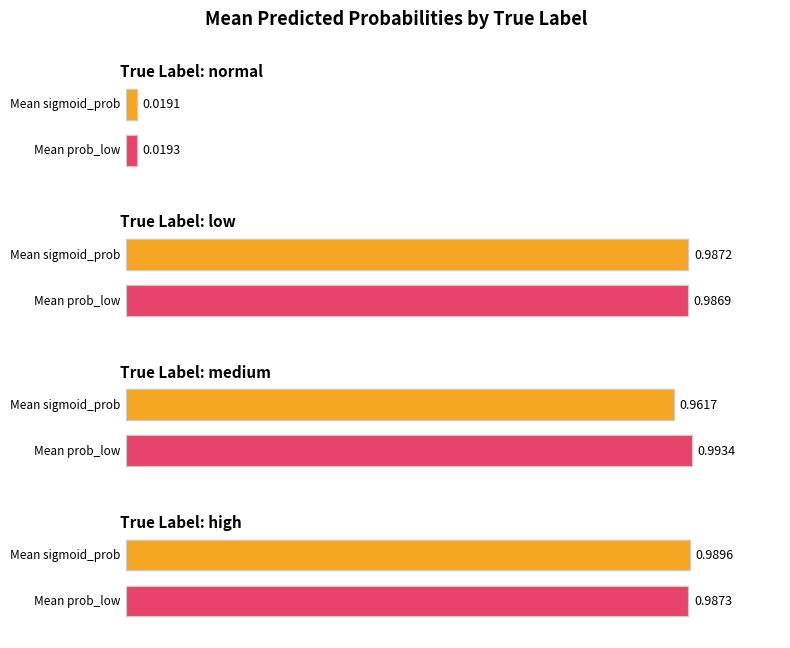

Between low and normal, which is larger?

low